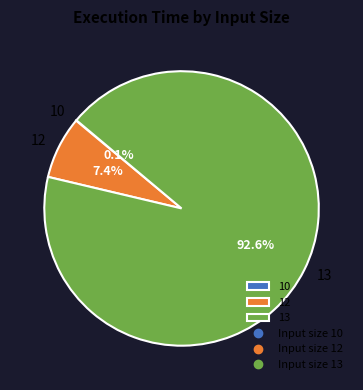

What is the largest slice in the pie chart?

13